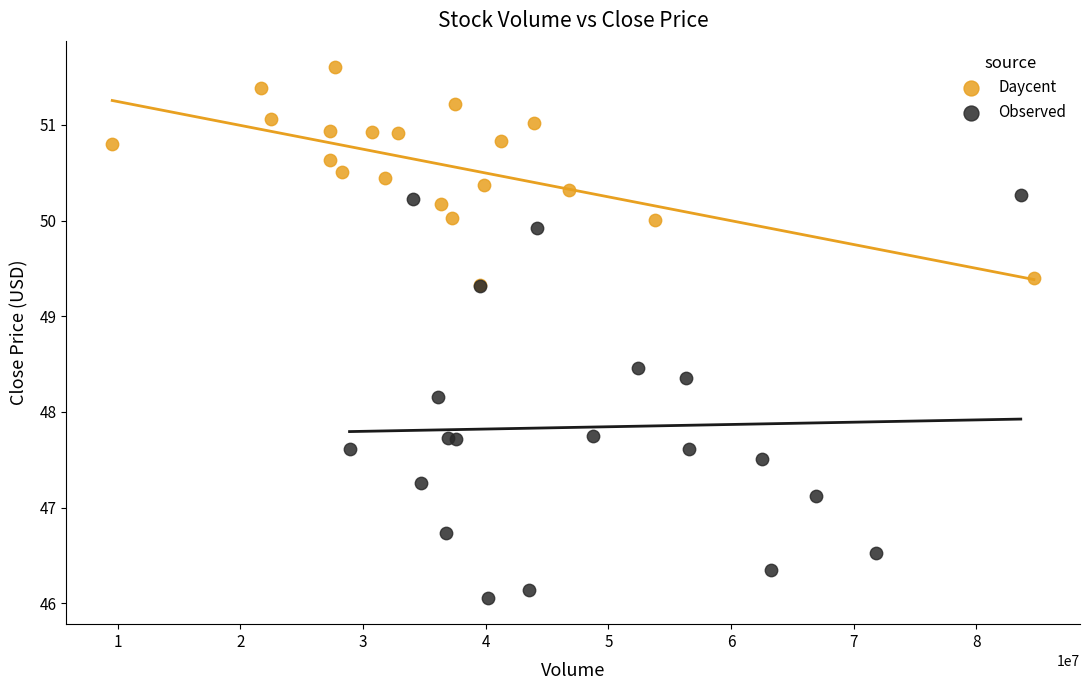

Which series contains the lowest Y value?

Observed